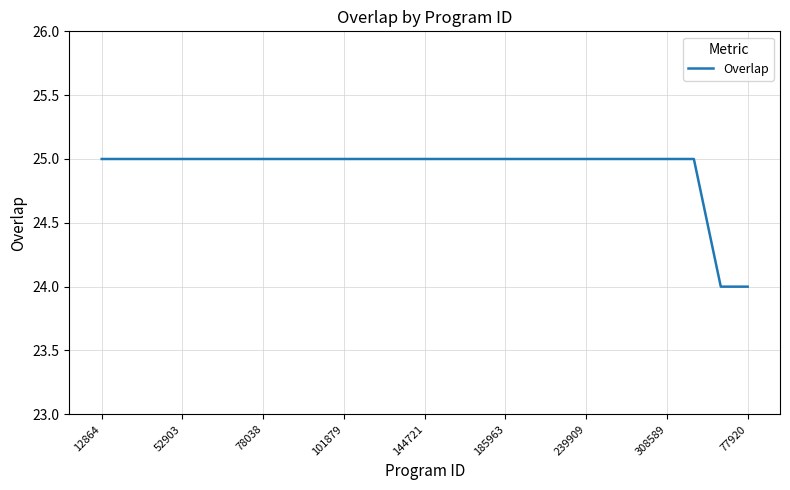

What is the smallest value displayed?

24